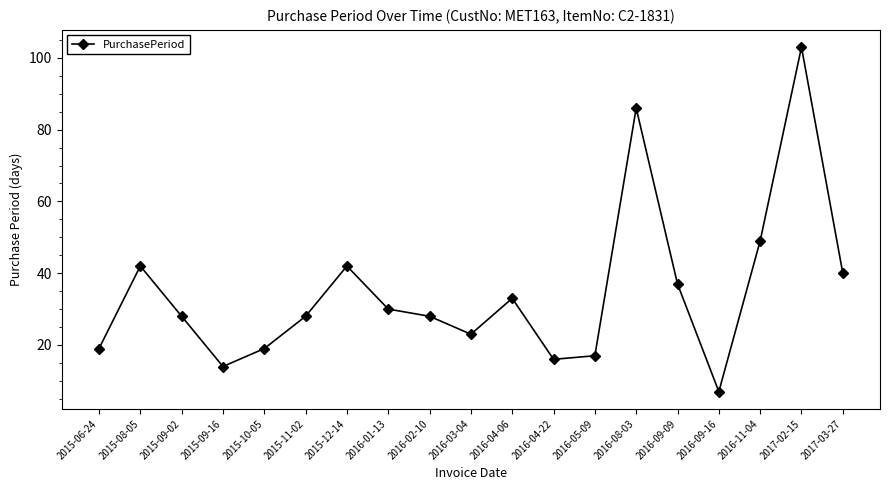

At which label is the value closest to 55?

2016-11-04